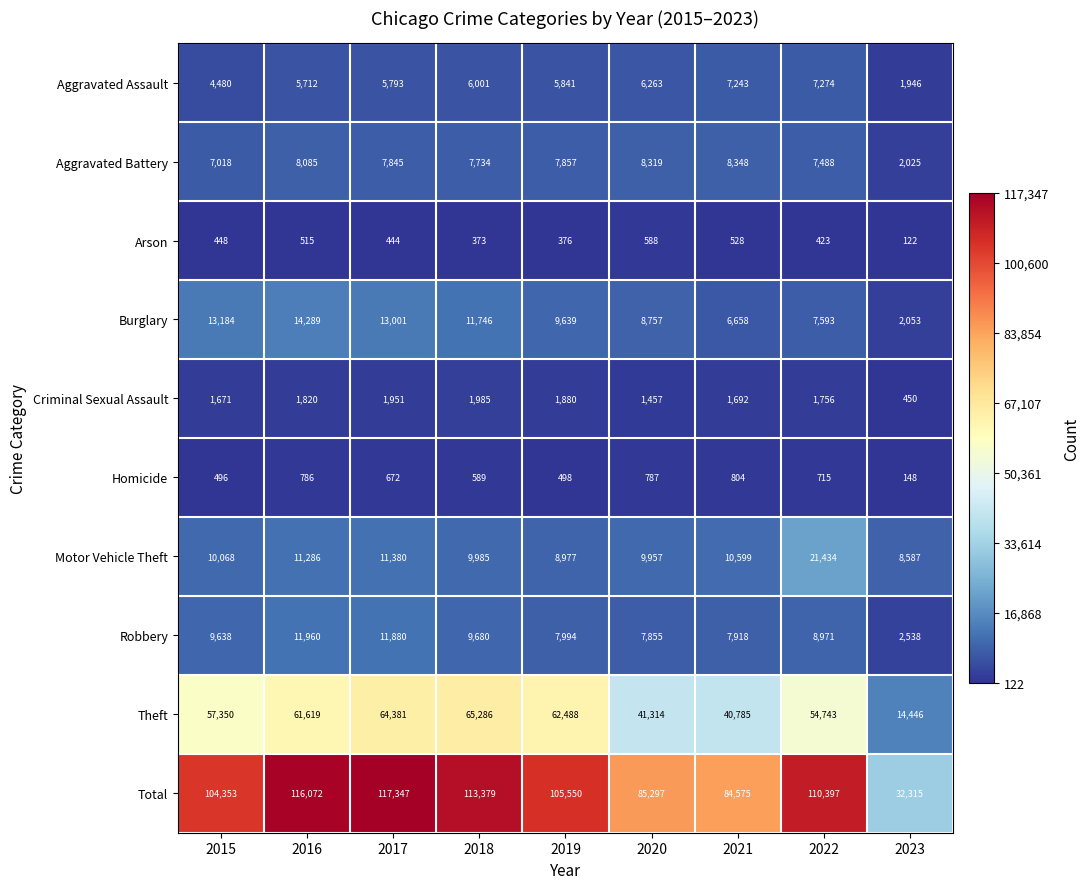

The Burglary series shows 2053 at 2023. True or false?

True